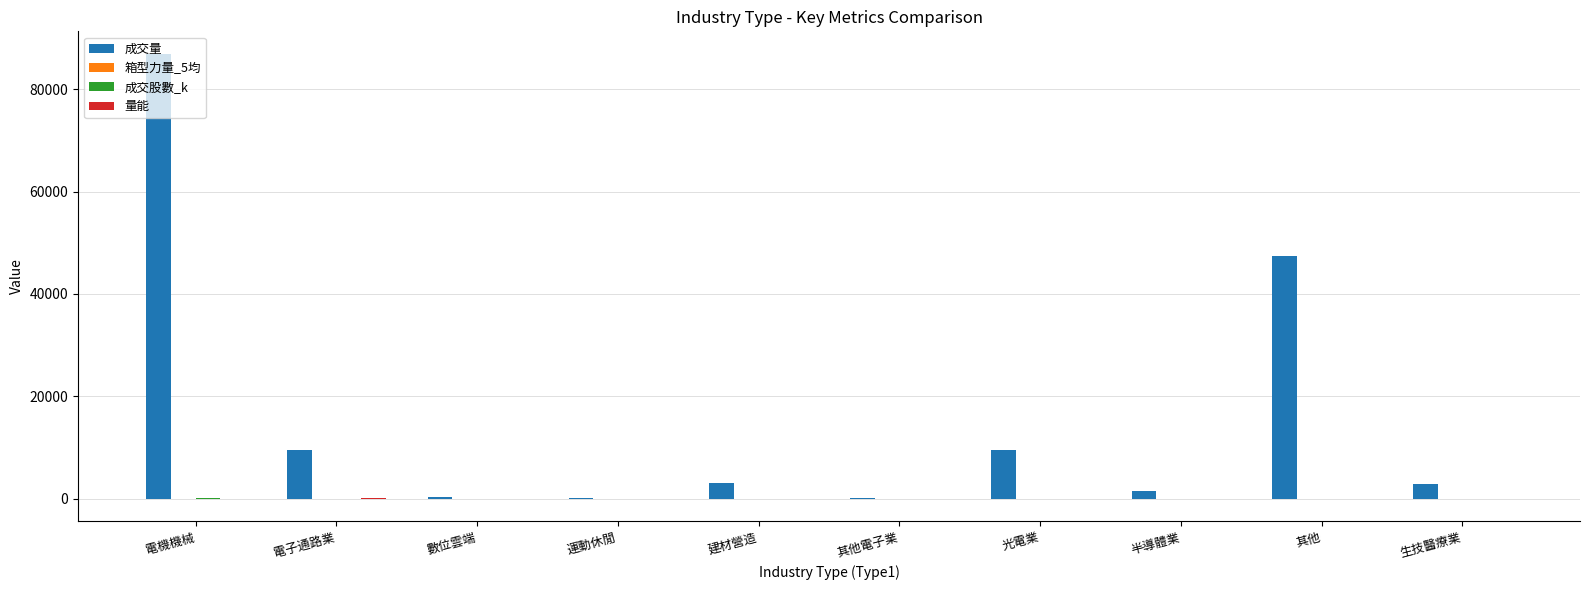

What is the maximum value for 成交量?

86914.0